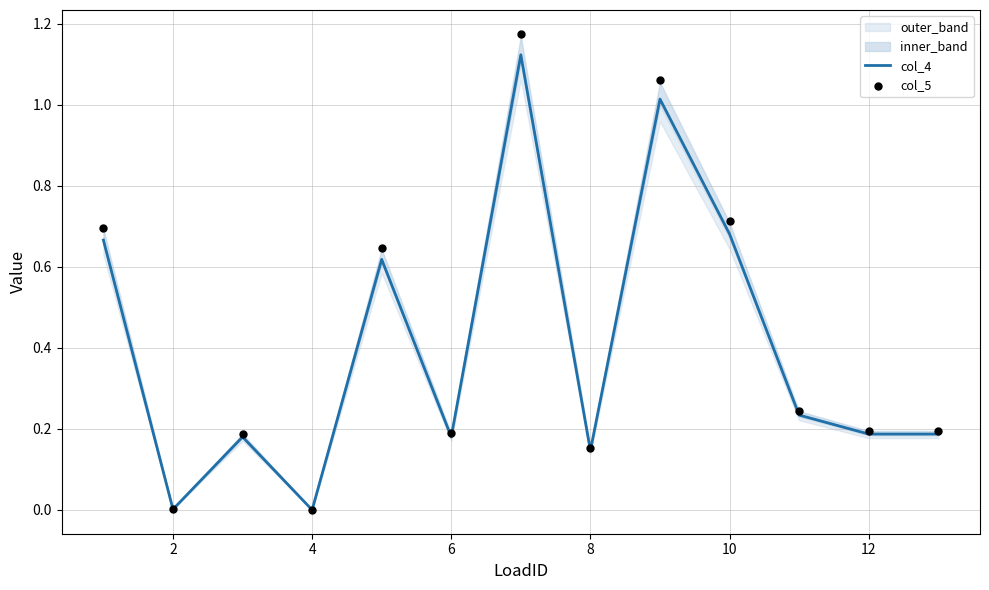

The value of col_4 at 4 is -0.5. True or false?

False